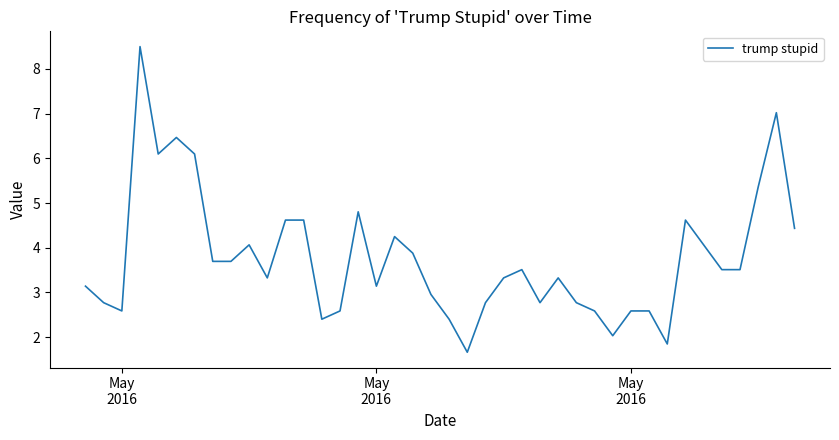

What is the minimum value shown in the chart?

1.7